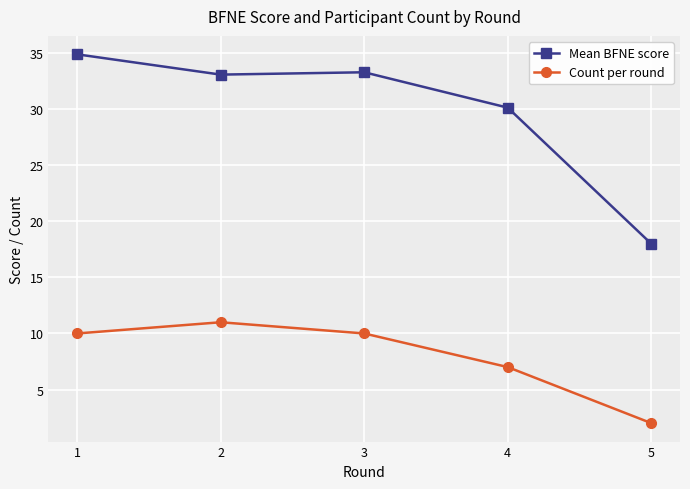

At which label does Mean BFNE score reach its minimum?

5